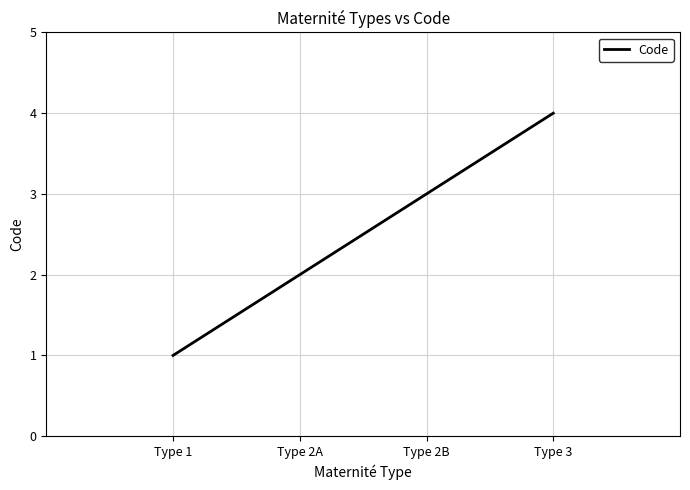

What is the greatest value displayed?

4